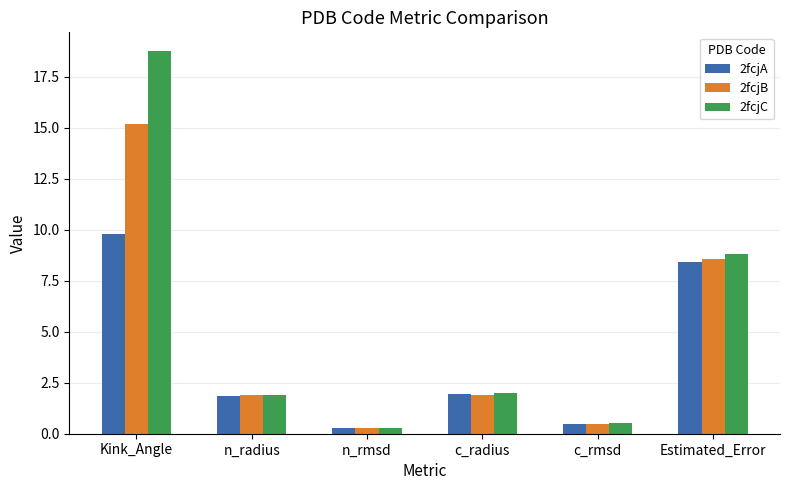

What is the label of the 3rd bar from the right?

c_radius